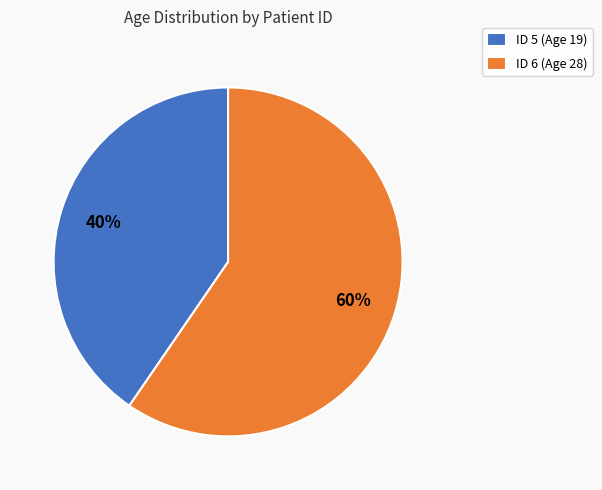

Rank the categories by value from lowest to highest.

ID 5 (Age 19), ID 6 (Age 28)